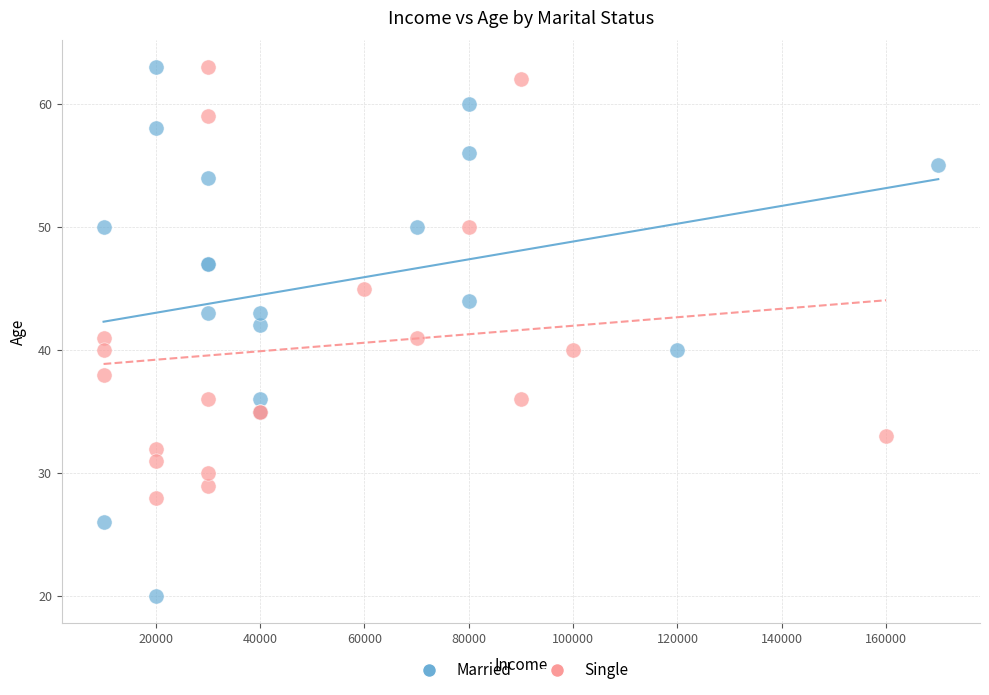

Which series has the widest spread of Y values?

Married